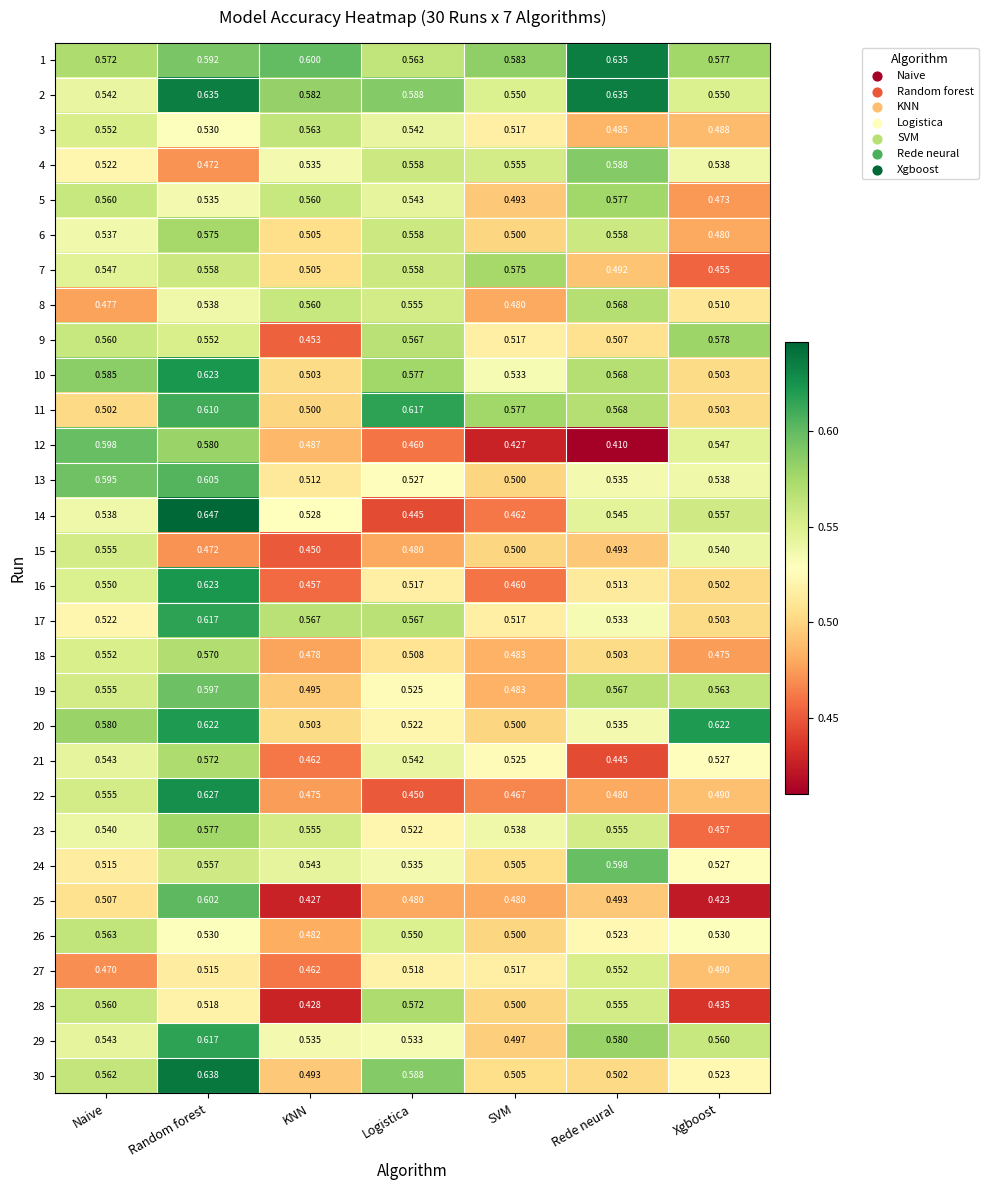

What is the total value across all series at Xgboost?

15.5